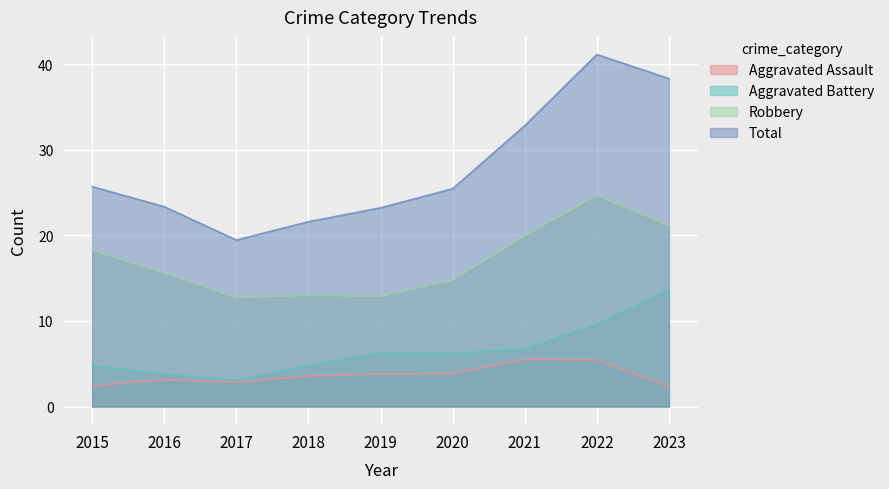

What is the approximate value of Aggravated Assault at 2018?

3.6